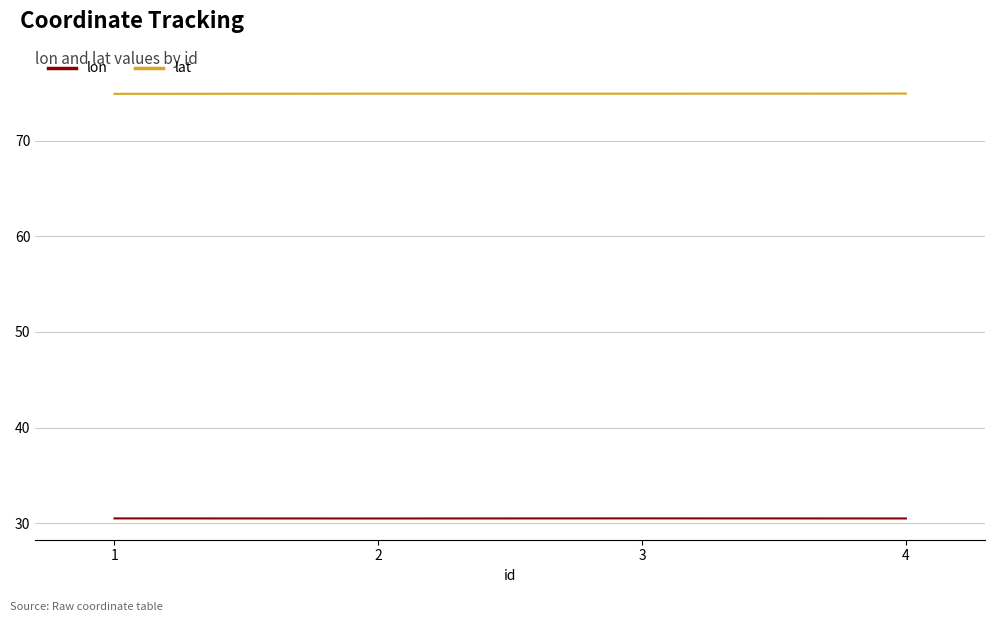

Is it true that lon equals 30.5 at 4?

True